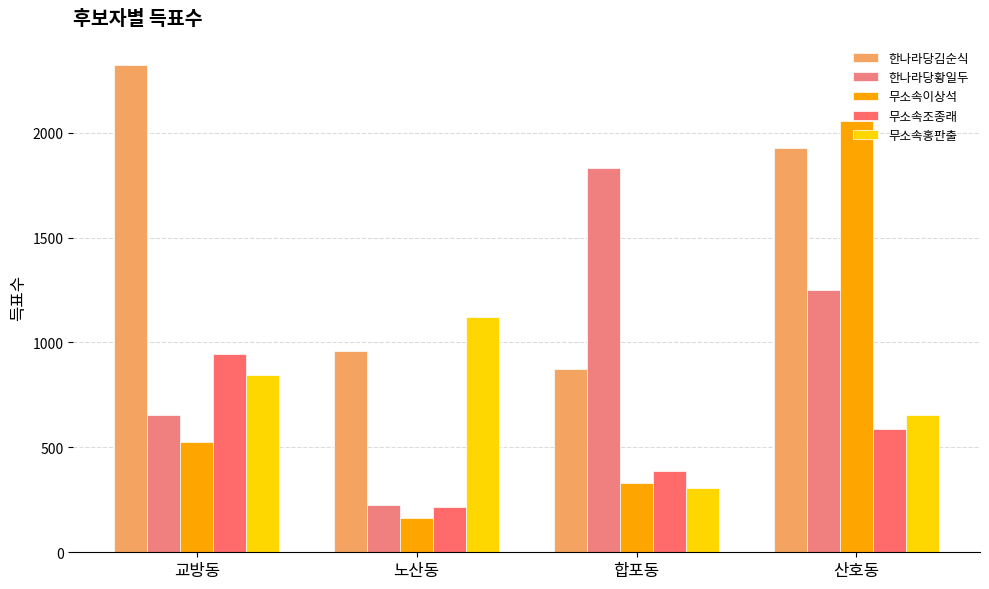

At which label does 무소속홍판출 reach its peak?

노산동